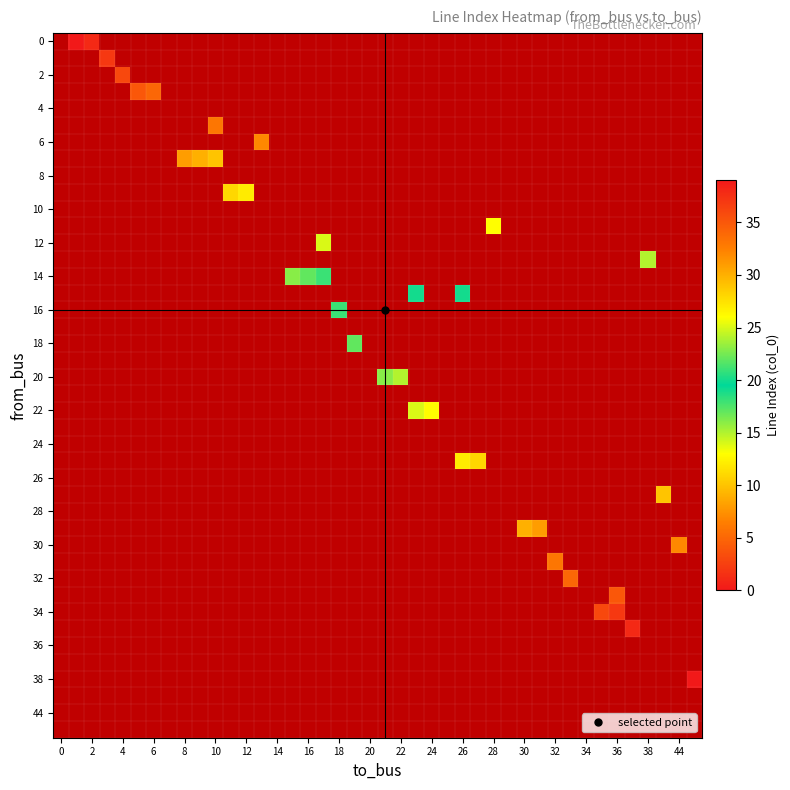

How many positive values does the from_bus series have?

38